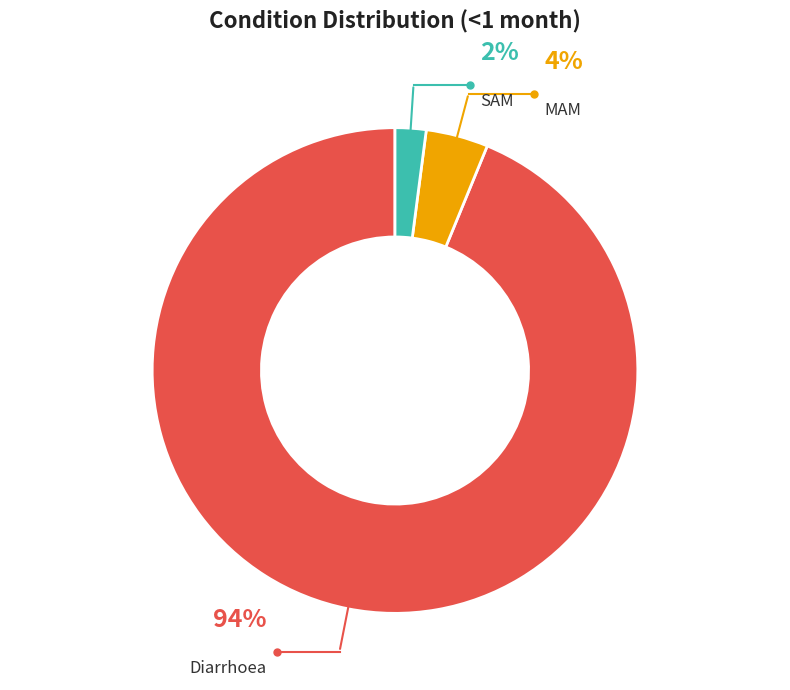

Count the number of slices in the pie.

3